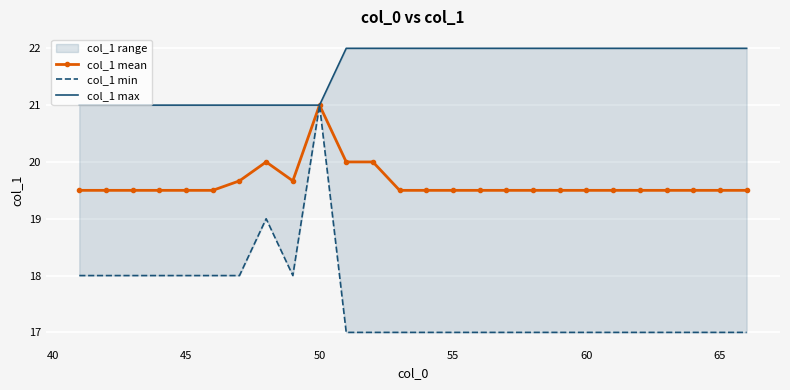

The value of col_1 mean at 45 is 19.5. True or false?

True